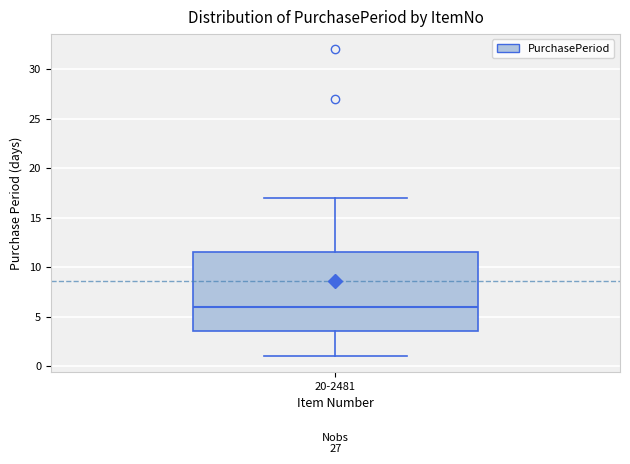

Where does the median line of the box for 20-2481 sit on the y-axis? The values are not printed on the chart, so give them approximately, as read against the axis.

6.0